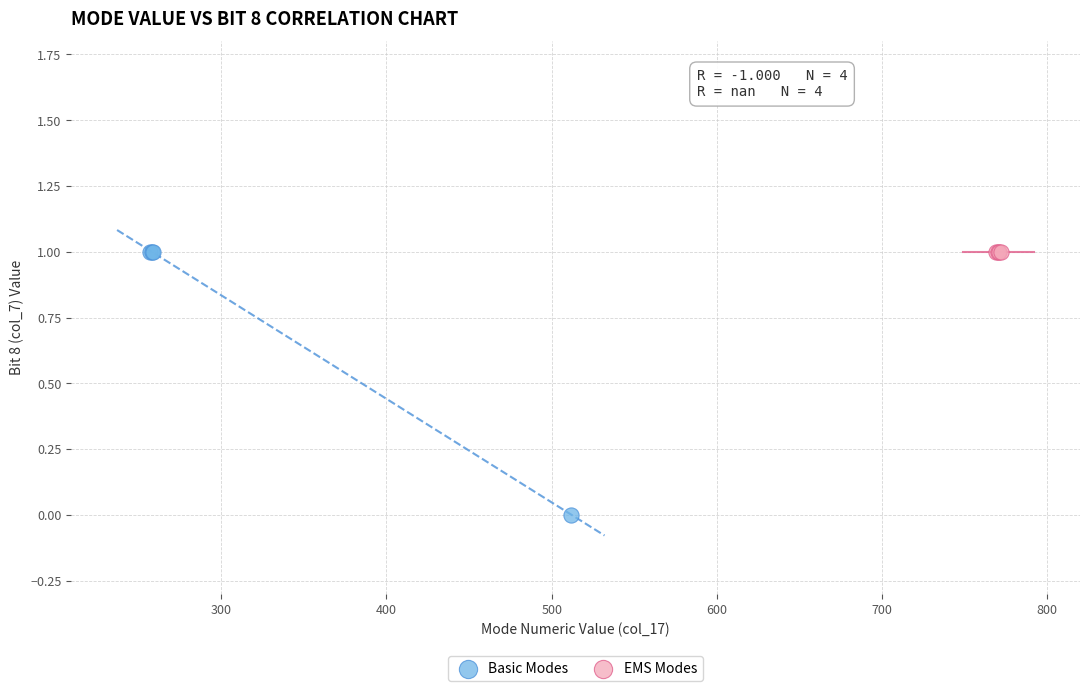

What are all the series names shown in the legend?

Basic Modes, EMS Modes